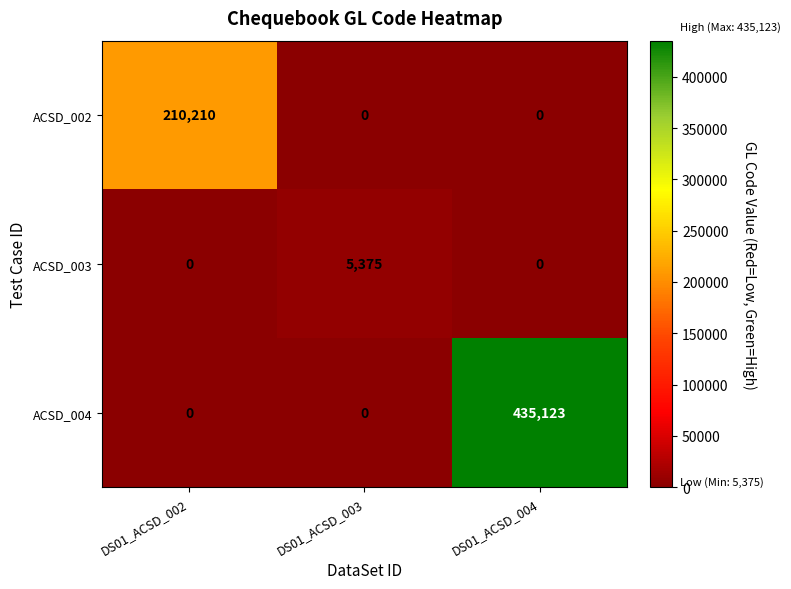

Is it true that ACSD_004 equals 632364 at DS01_ACSD_004?

False